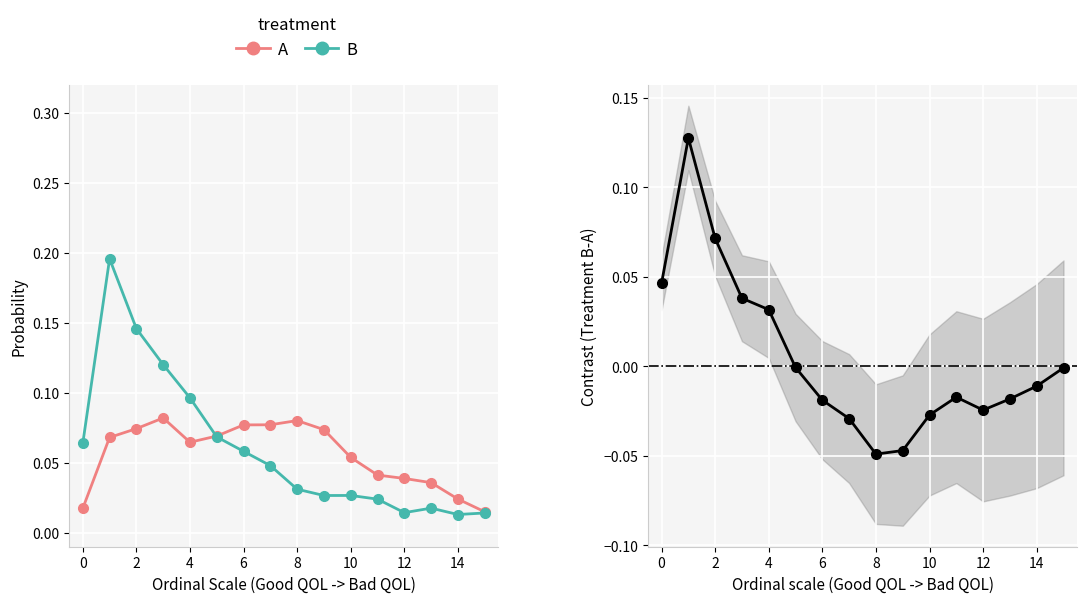

The B series shows 0.0 at 12. True or false?

False